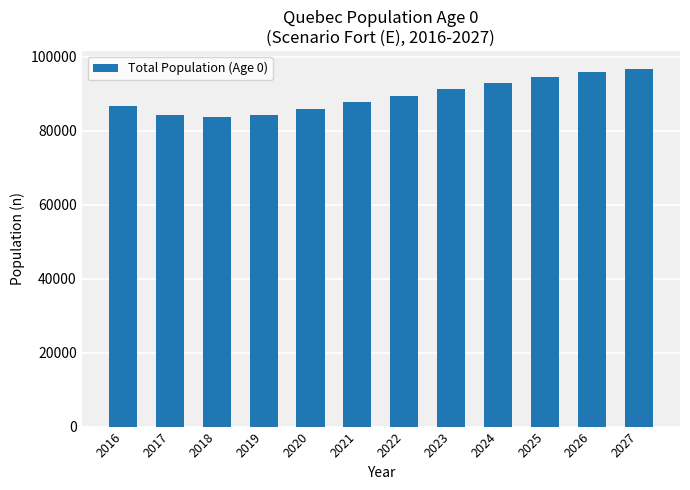

What is the ratio of the value at 2019 to the value at 2016?

1.0